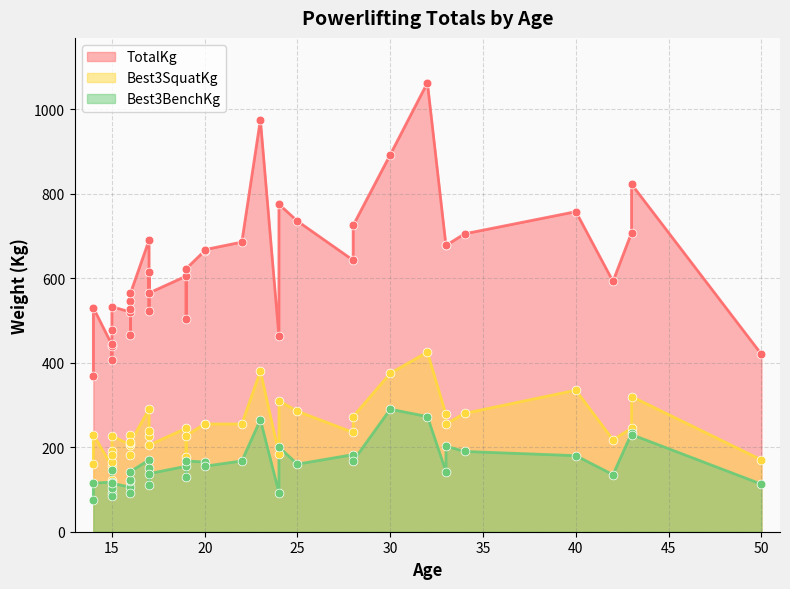

Which series has the largest total across all categories?

TotalKg